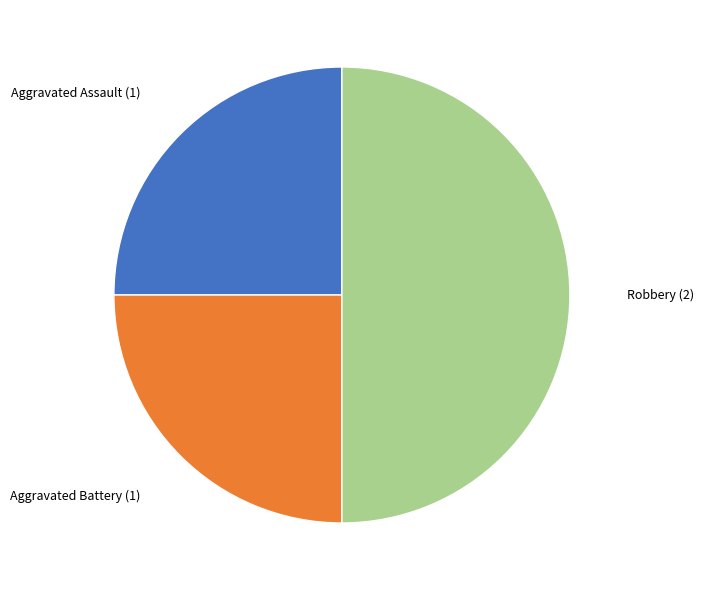

Is Aggravated Battery (1) the majority of the pie?

No